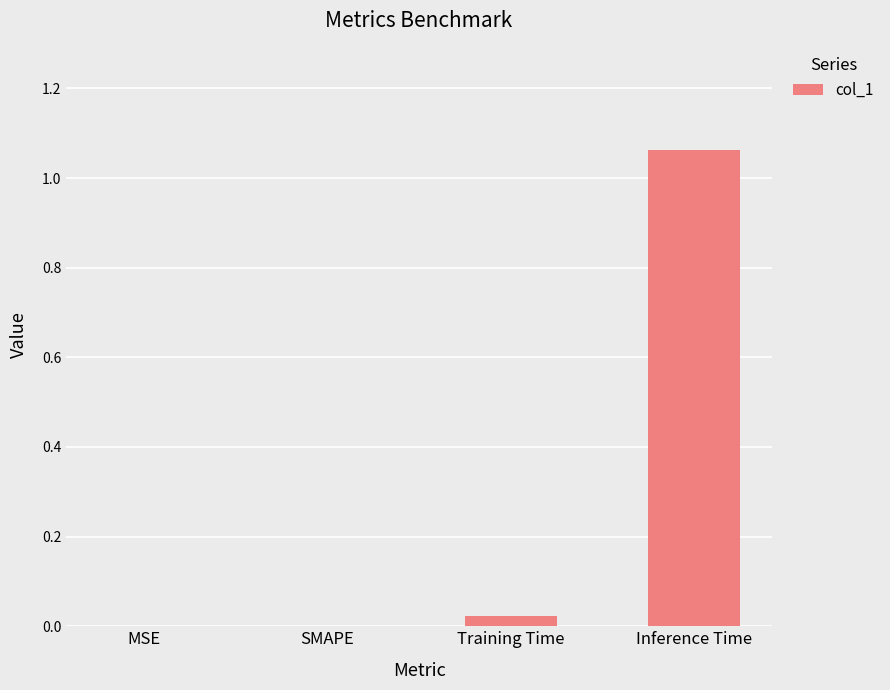

Is it true that the value at SMAPE is -0.7?

False